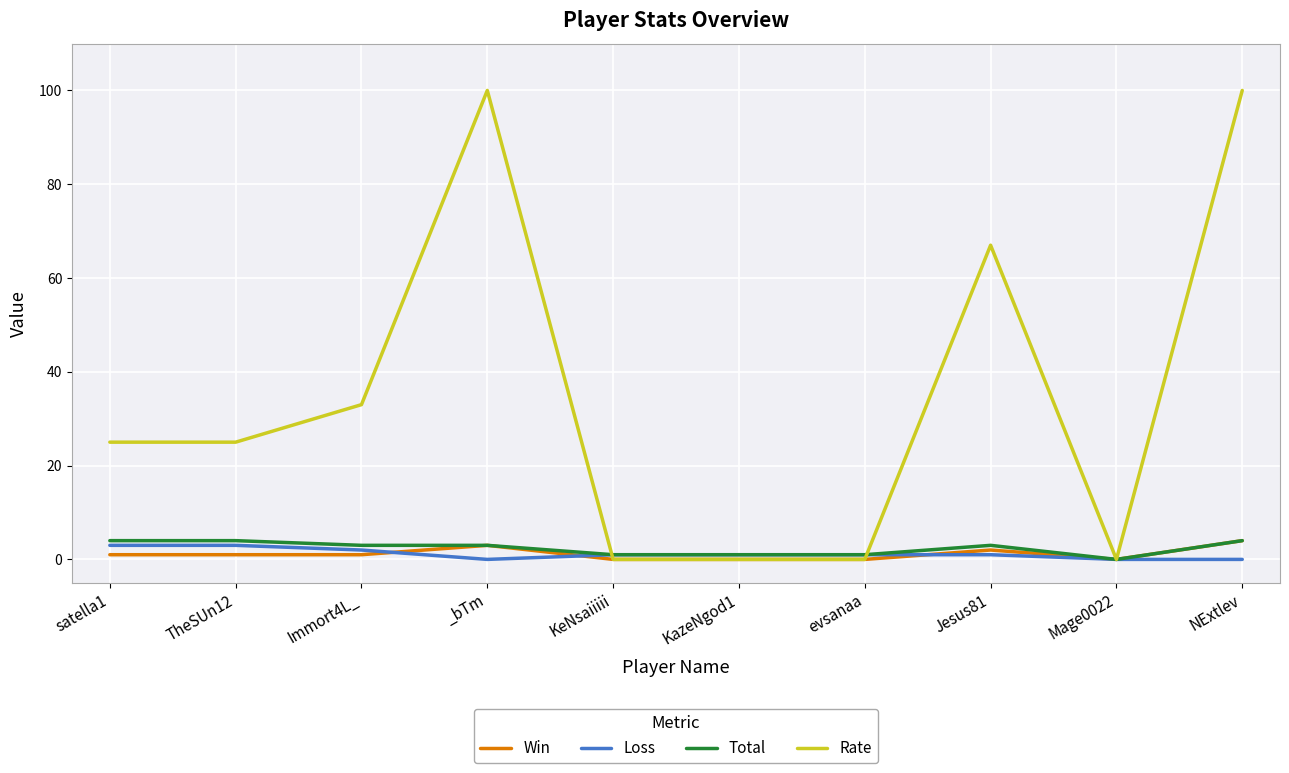

Which series has the largest range (max minus min)?

Rate